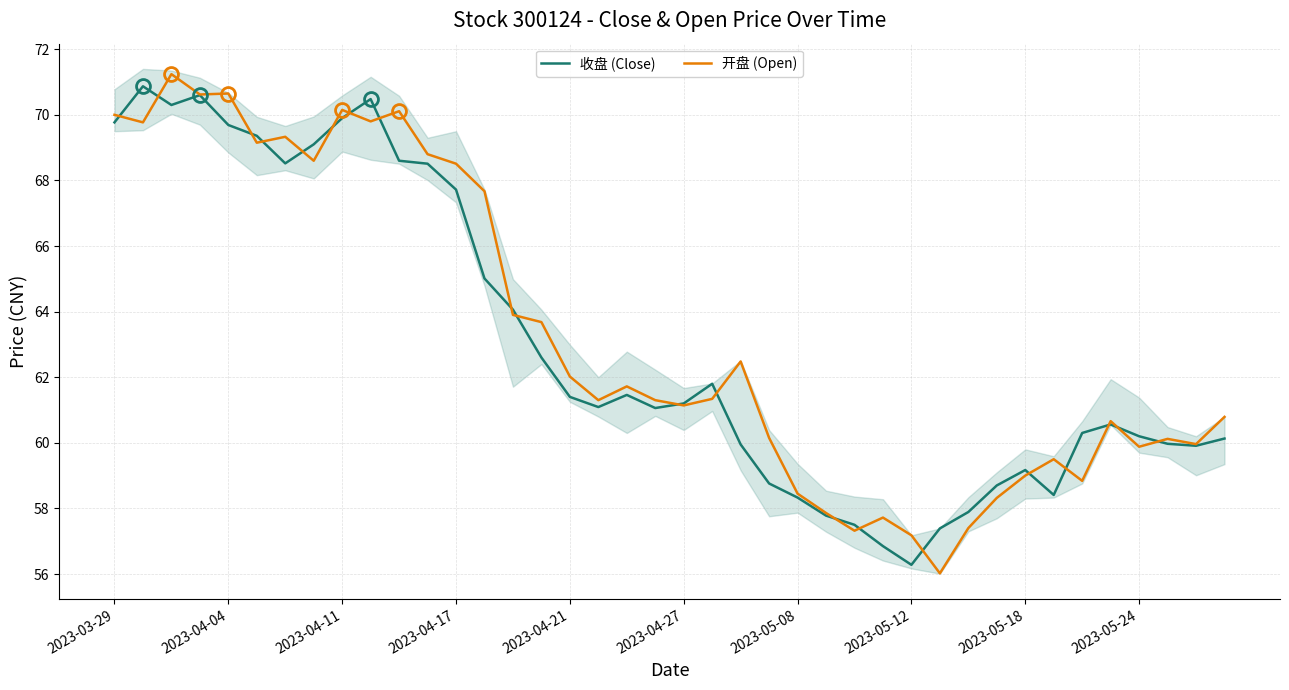

What is the maximum value for 收盘 (Close)?

70.9